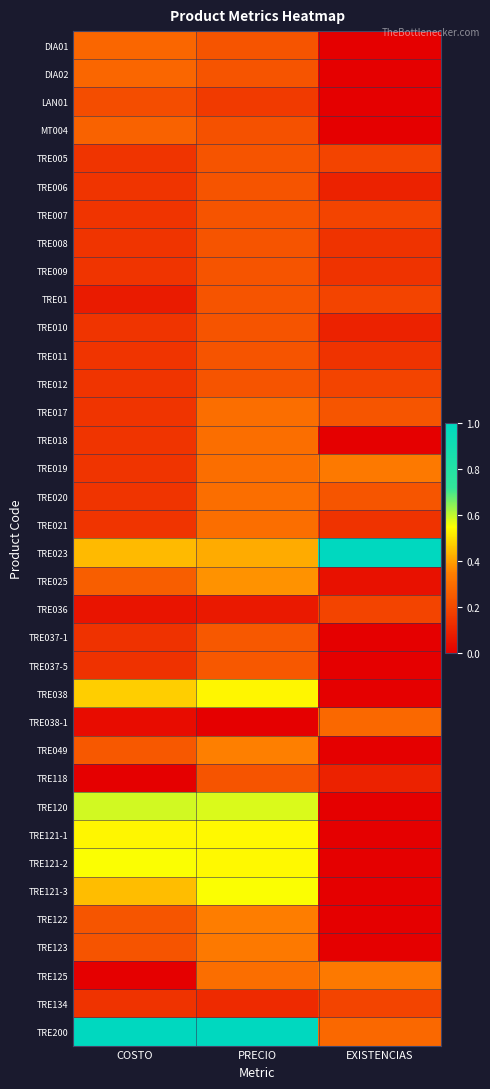

How many distinct data groups are displayed?

36